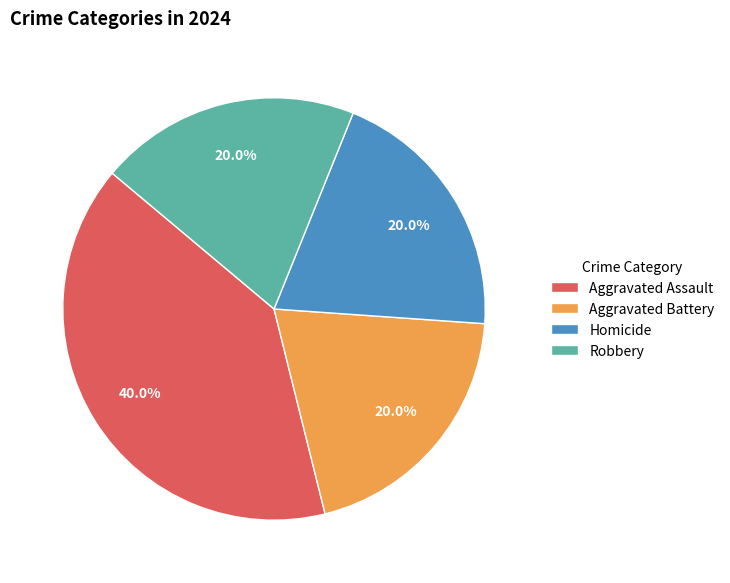

What is the ratio of the value at Aggravated Assault to the value at Aggravated Battery?

2.0